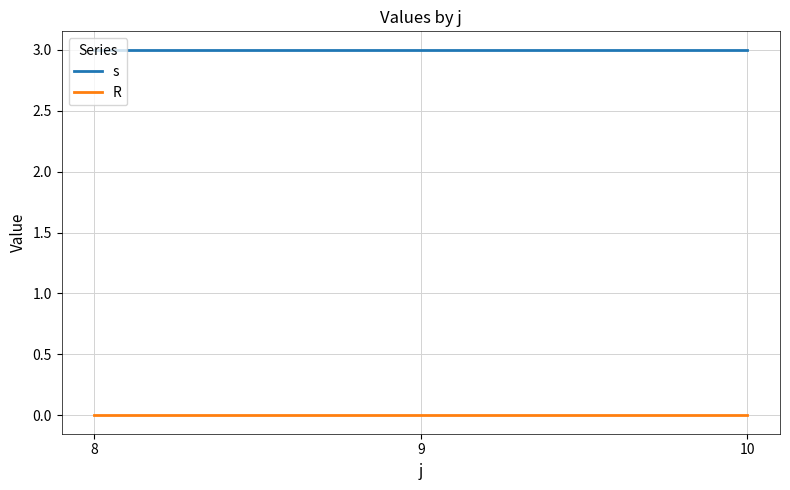

Reading left to right, extract all data points from this chart.

s: 8=3	9=3	10=3
R: 8=0	9=0	10=0